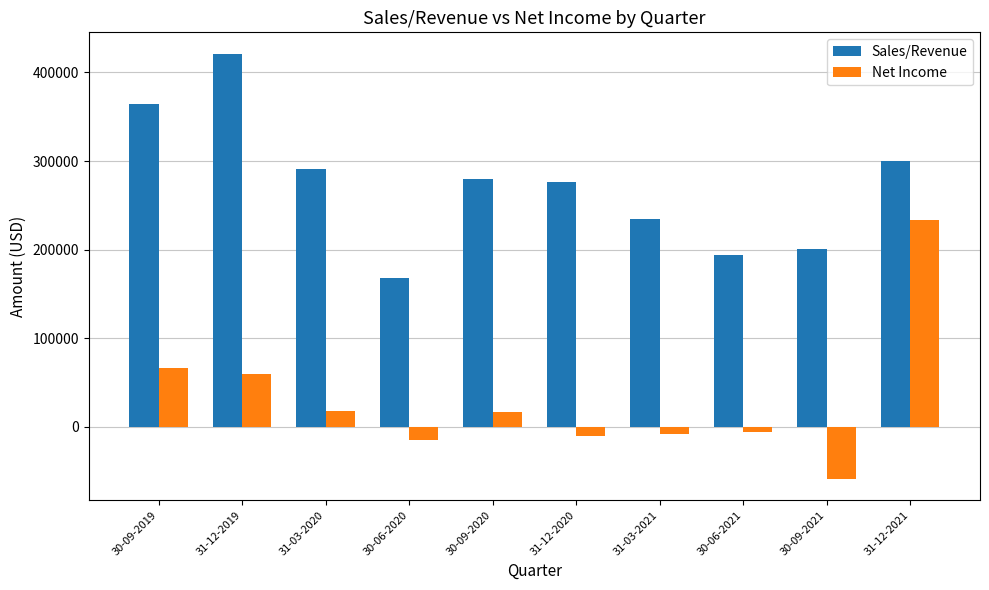

At which category does the chart reach its minimum across all series?

30-09-2021